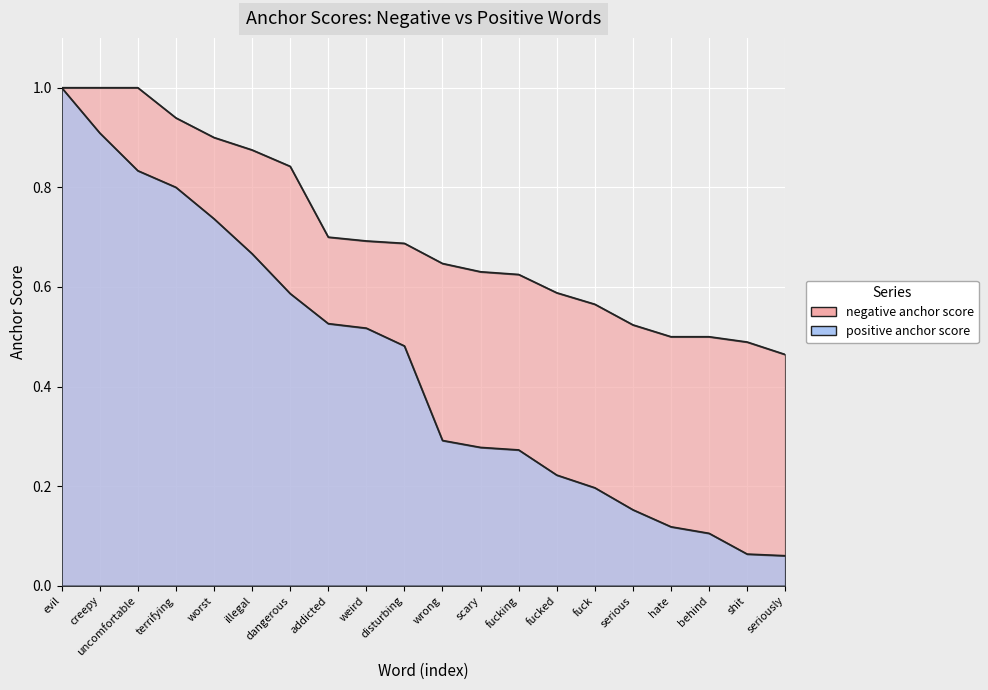

At which category is the sum across all series the highest?

evil